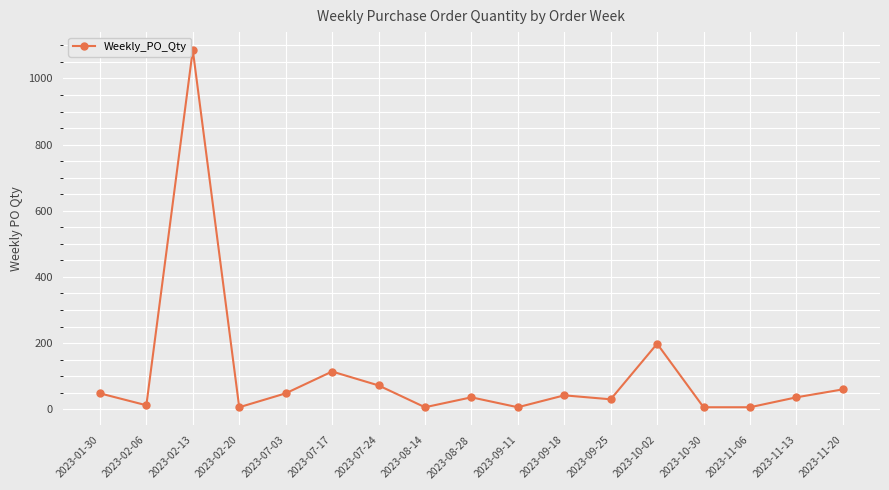

How many distinct data groups are displayed?

1